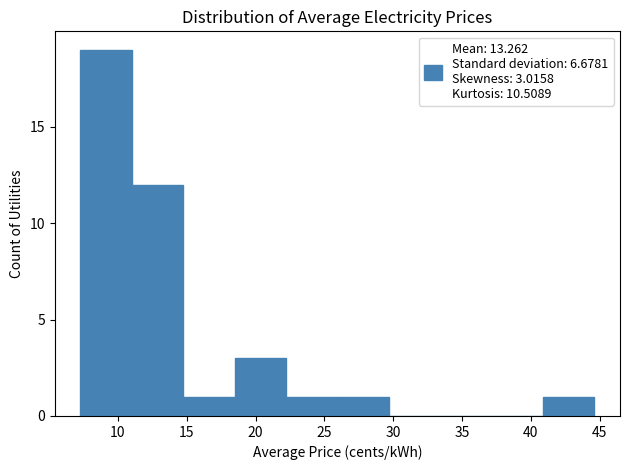

Which range on the x-axis has the tallest bar?

7.5 to 11.0